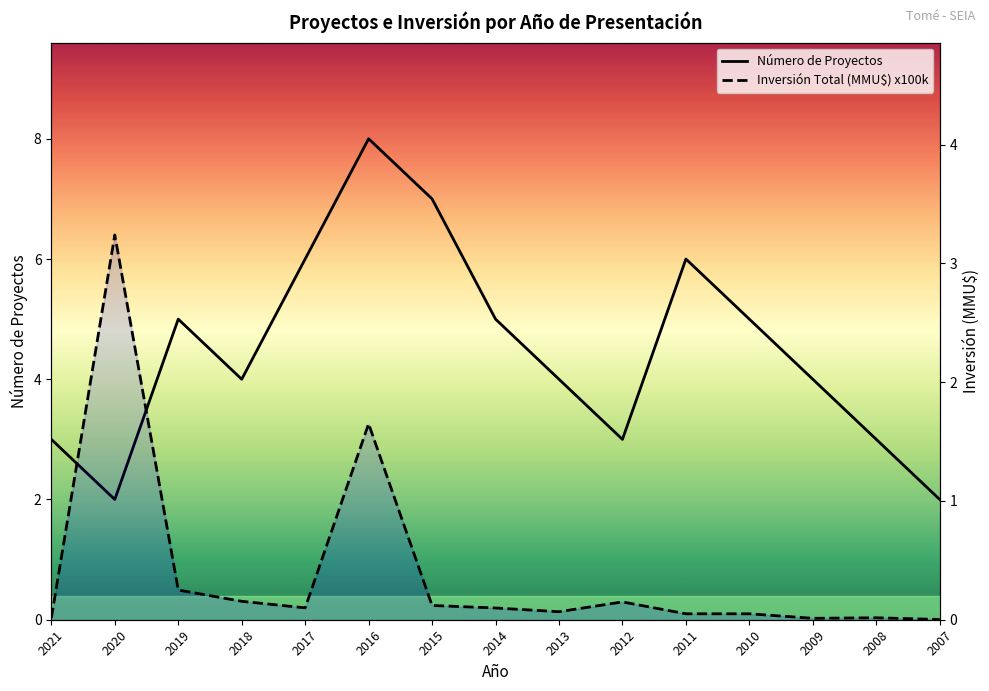

Which series has the largest total across all categories?

Número de Proyectos